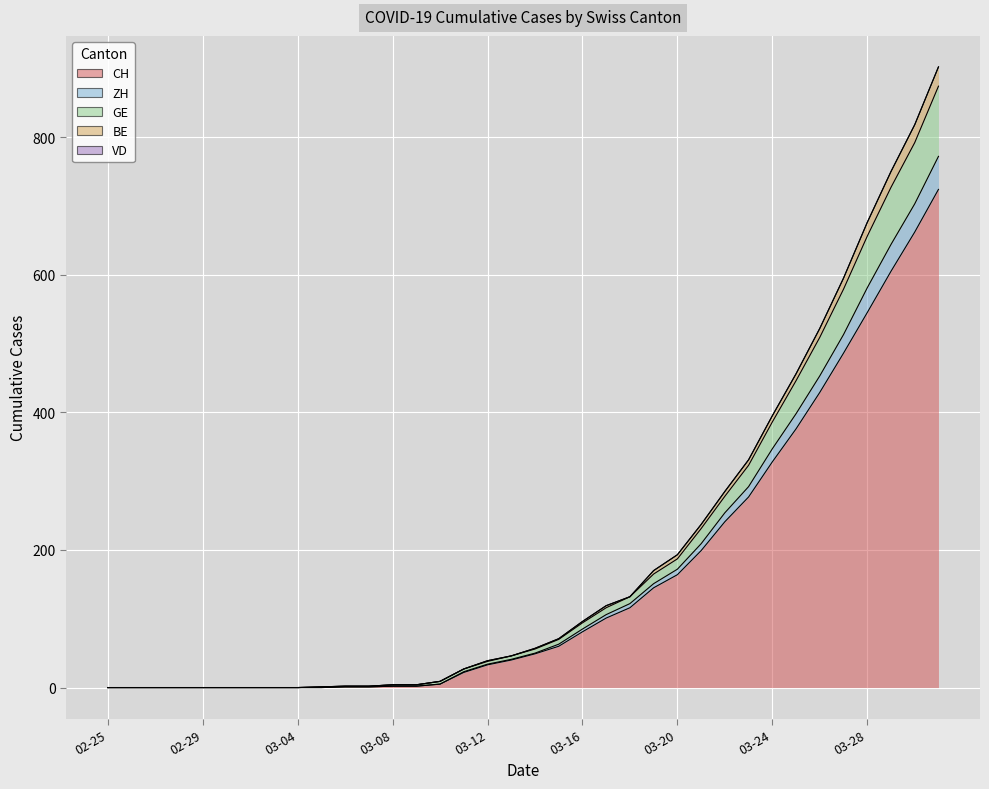

Count the number of categories in the chart.

36